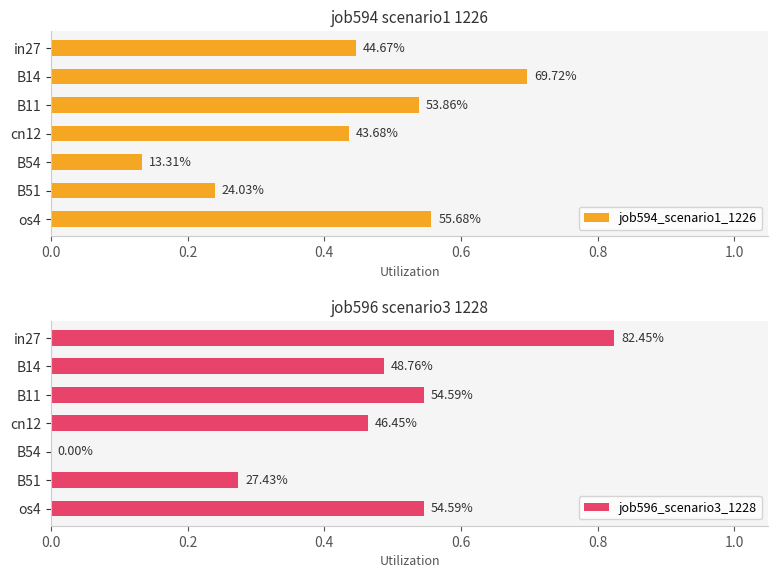

Reading right to left, what are all the values shown in this chart?

job594_scenario1_1226: 0.6	0.2	0.1	0.4	0.5	0.7	0.4
job596_scenario3_1228: 0.5	0.3	0.0	0.5	0.5	0.5	0.8